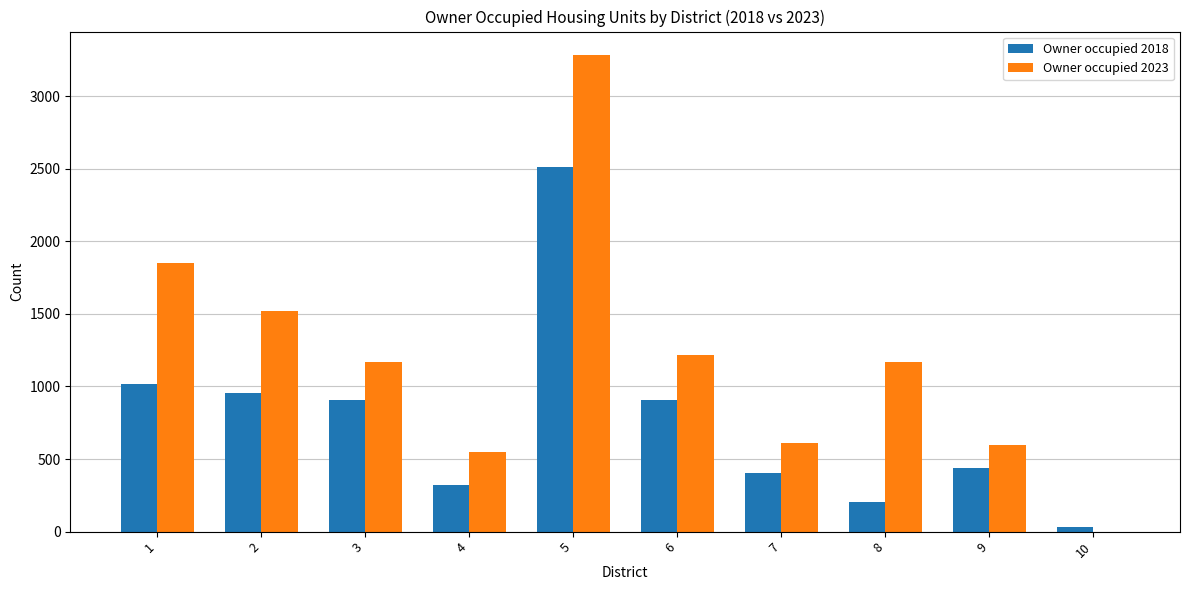

Where does the Owner occupied 2018 series first go above 907?

1